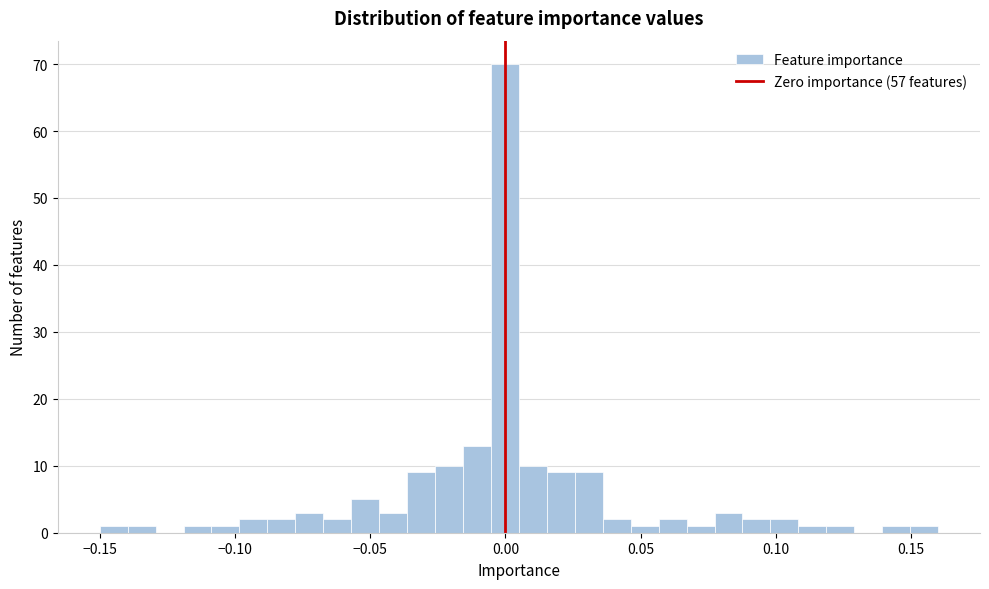

Around what value on the x-axis is the tallest bar? Give the approximate position of its centre, as read against the axis.

0.000